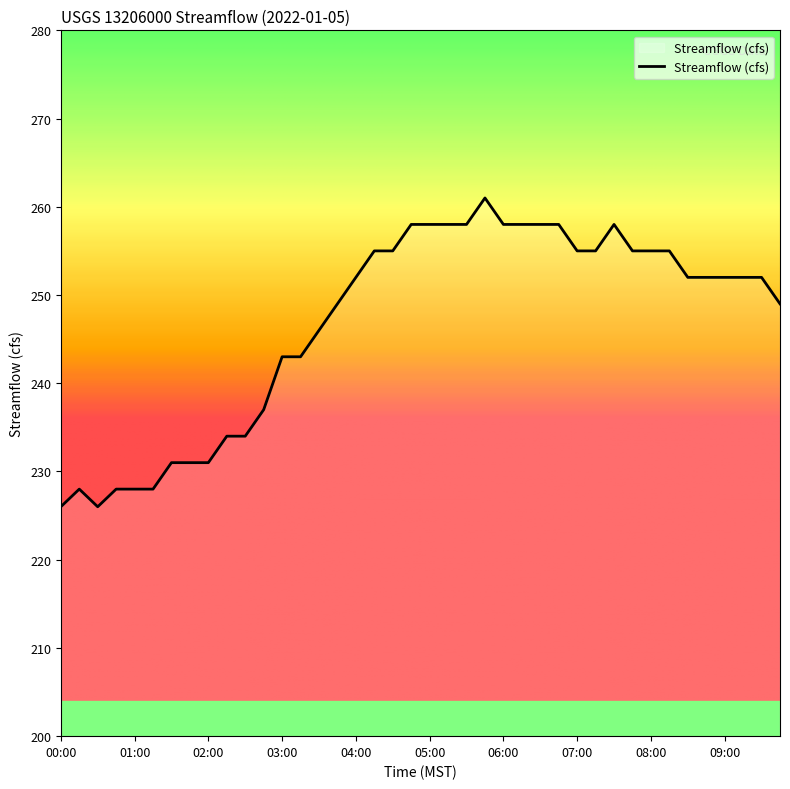

Does the chart display data point markers on the line(s)?

No